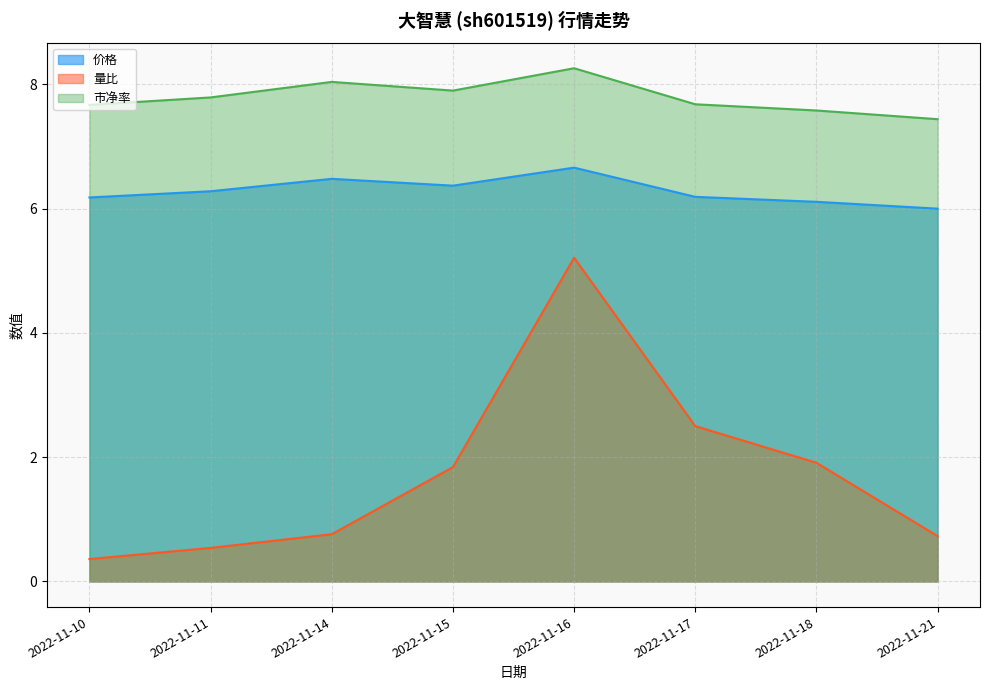

Which series has the largest range (max minus min)?

量比